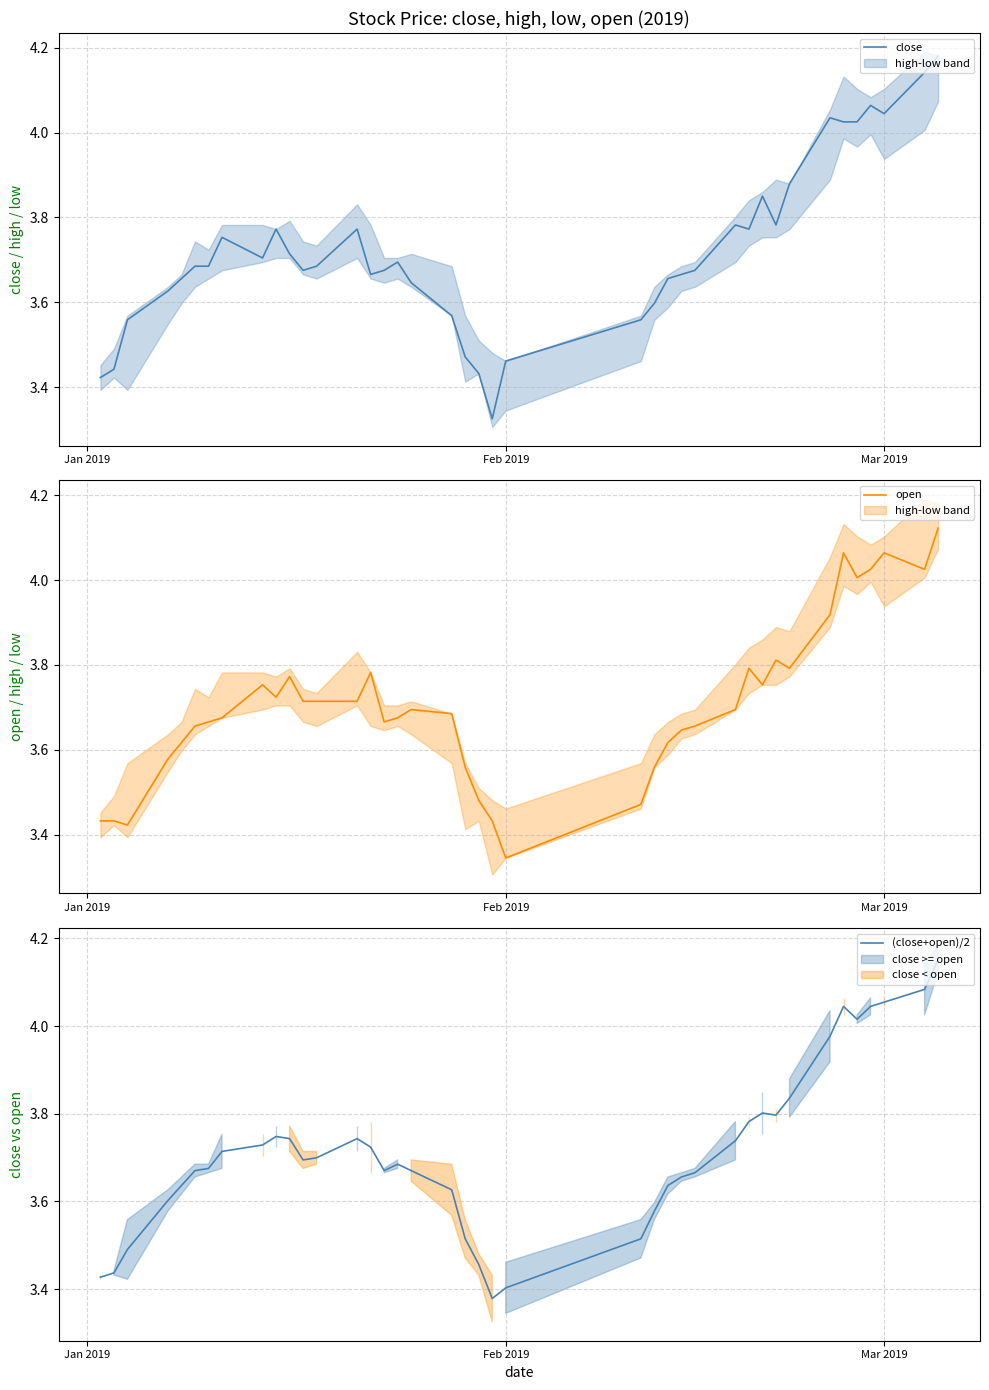

Where is open nearest to the value 3?

Feb 2019